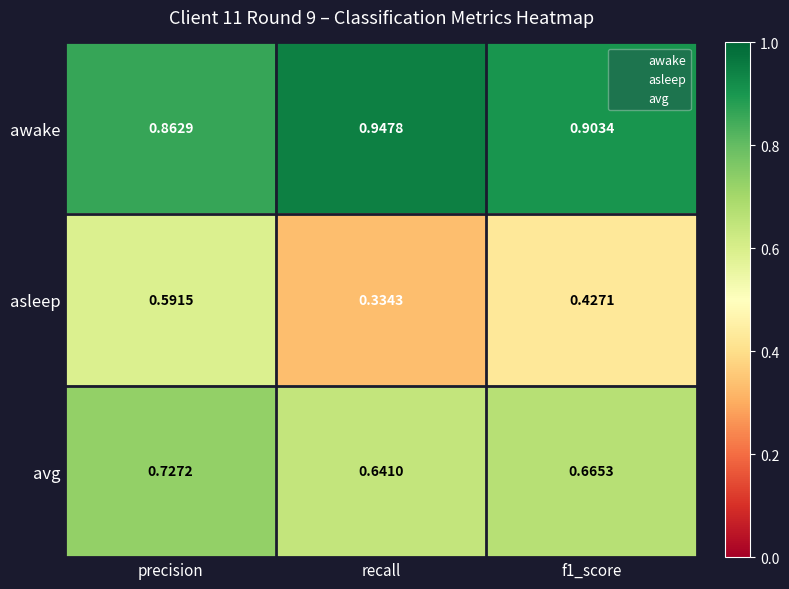

At which category is the sum across all series the highest?

precision